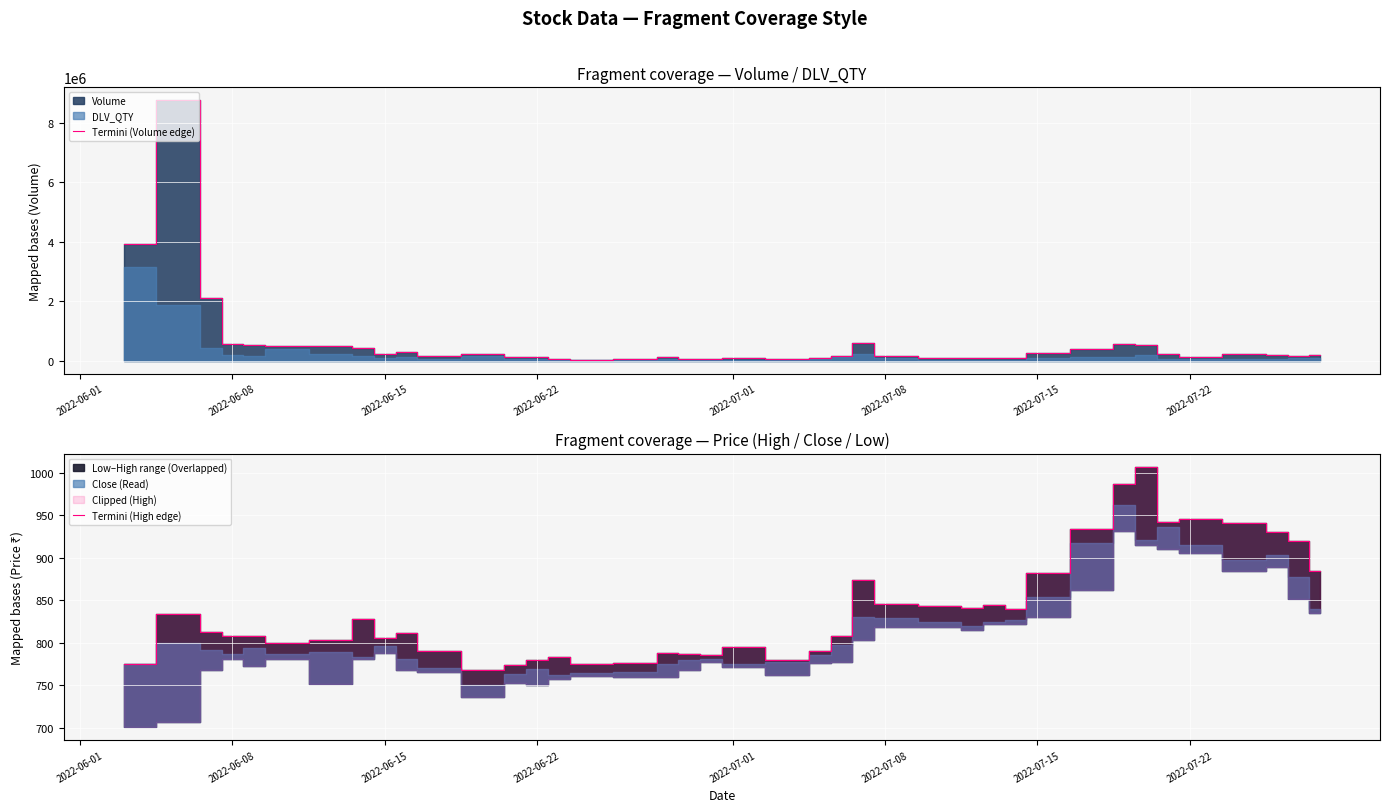

Which series has the largest range (max minus min)?

Termini (Volume edge)